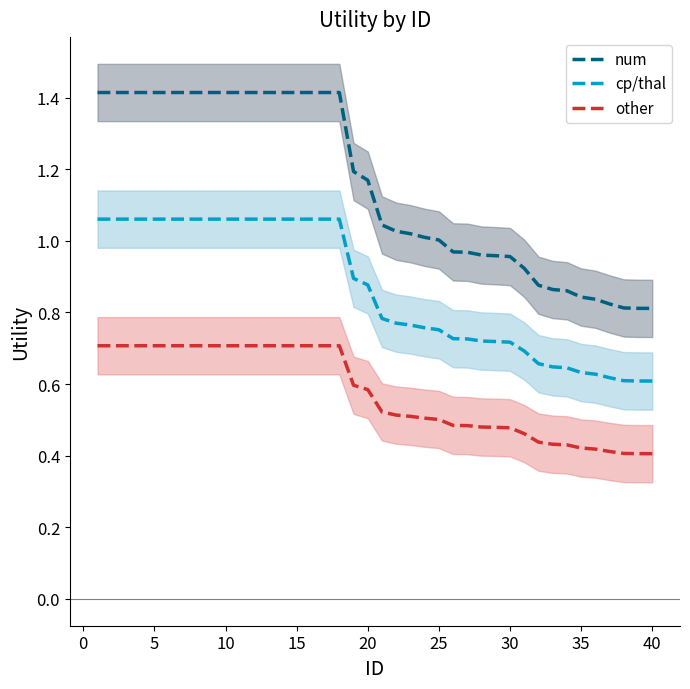

Count the number of categories in the chart.

40